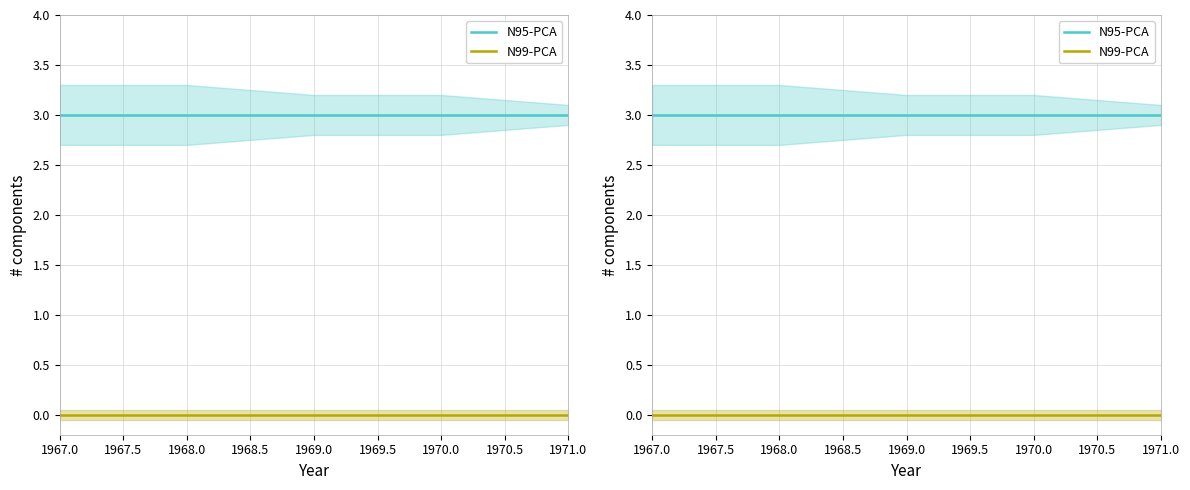

Reading left to right, transcribe all the data shown in this chart.

N95-PCA: 3	3	3	3	3
N99-PCA: 0	0	0	0	0